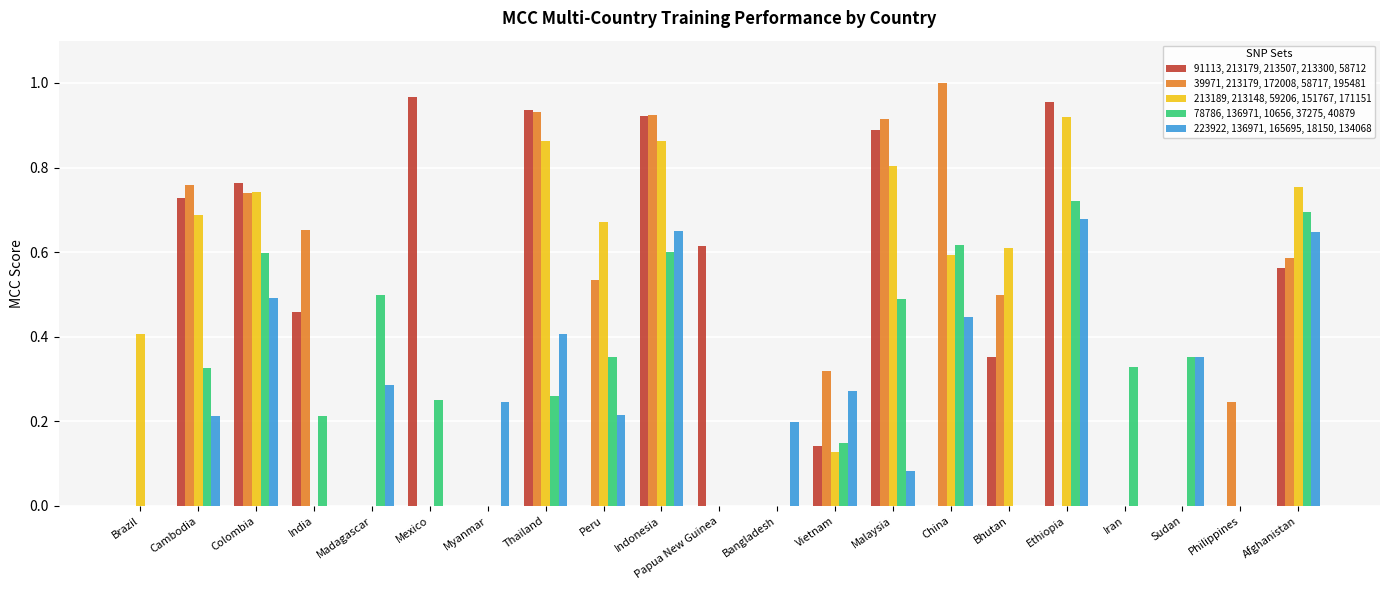

Which series changed the most between Thailand and Sudan?

91113, 213179, 213507, 213300, 58712